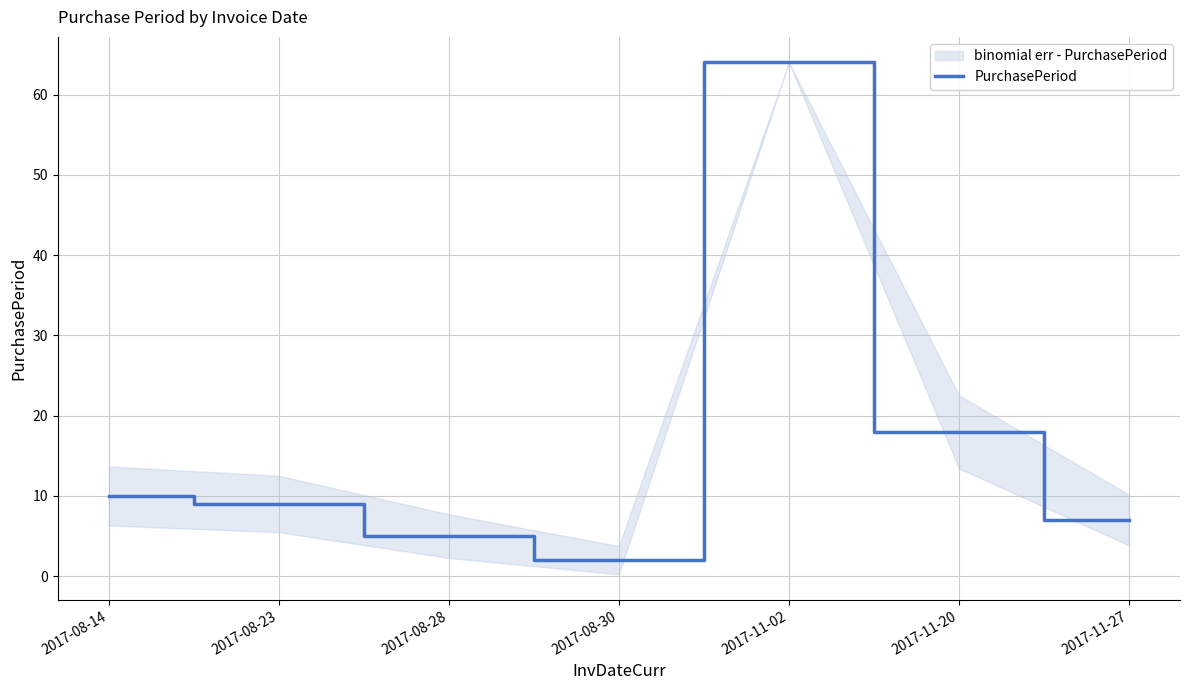

List the labels in order of value, smallest first.

2017-08-30, 2017-08-28, 2017-11-27, 2017-08-23, 2017-08-14, 2017-11-20, 2017-11-02